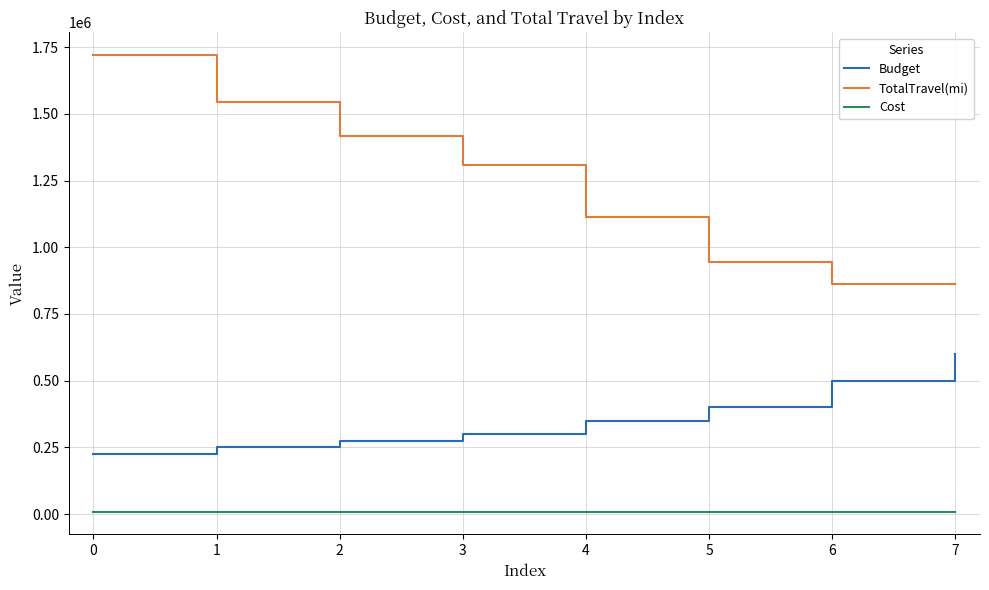

True or false: Budget and Cost intersect in this chart.

False